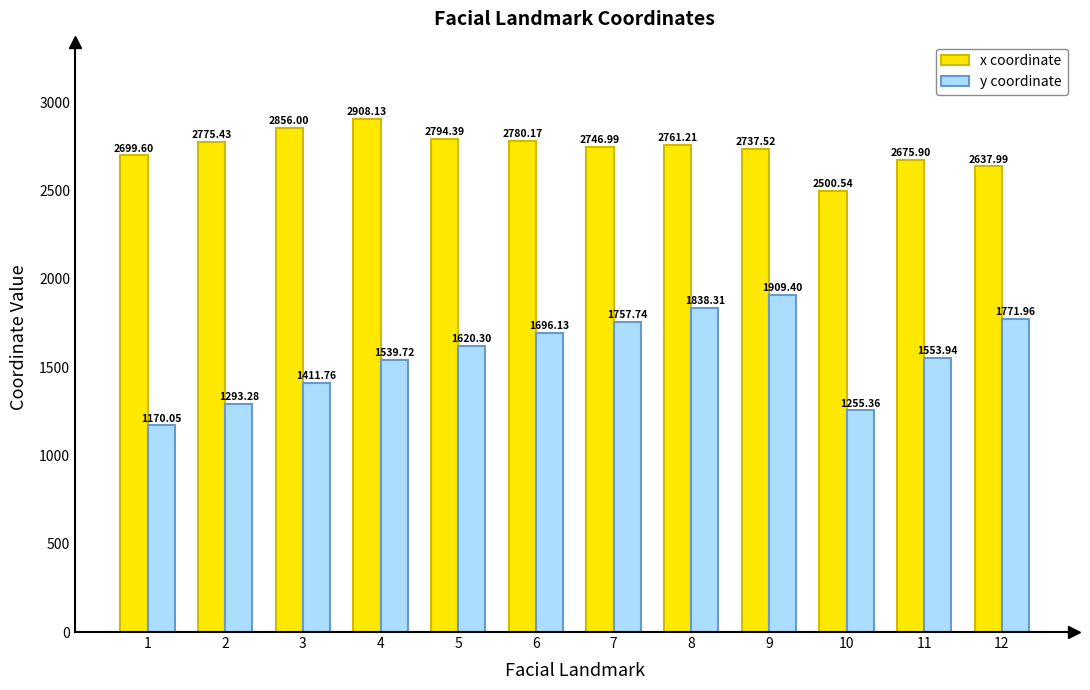

What is the value of the x coordinate bar at the 12th from the left?

2638.0